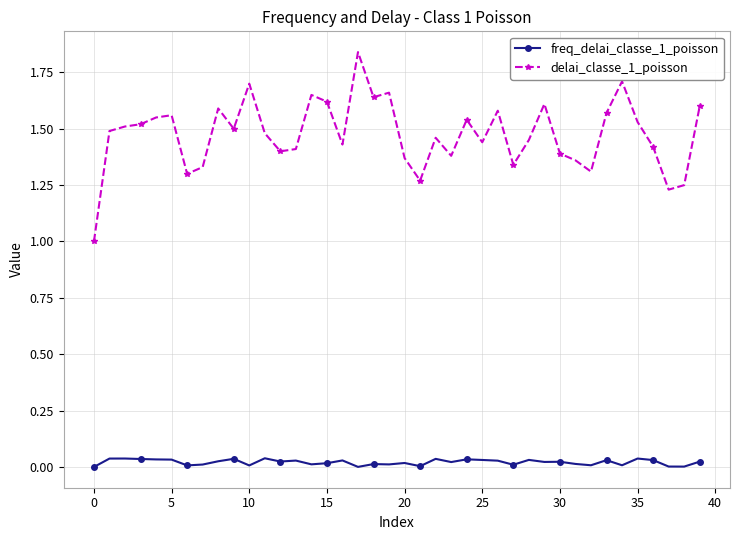

What is the sum of all freq_delai_classe_1_poisson values?

0.9